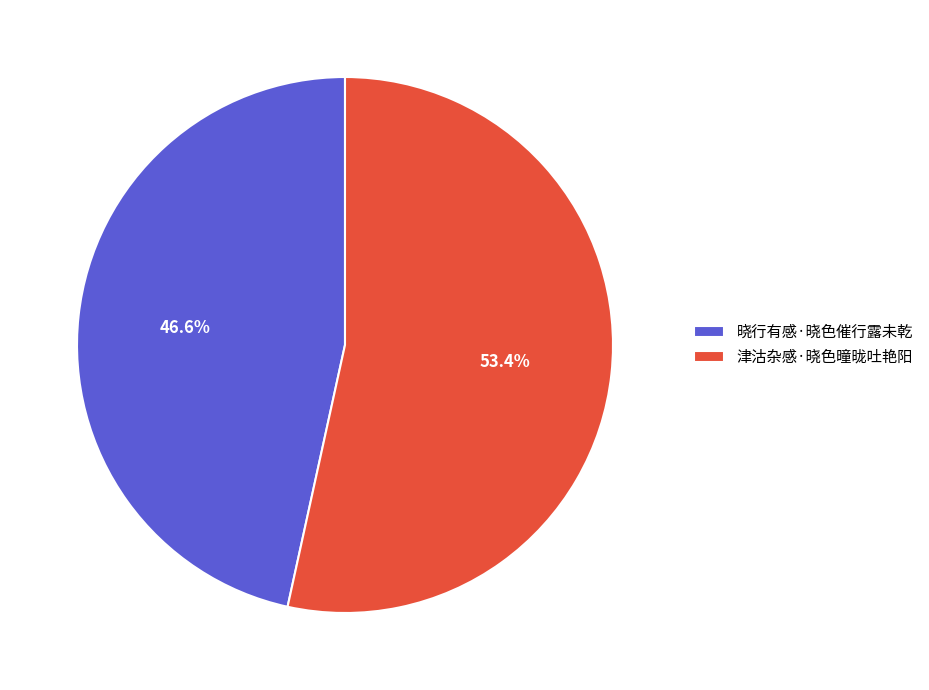

Does 津沽杂感·晓色曈昽吐艳阳 represent more than half of the total?

Yes